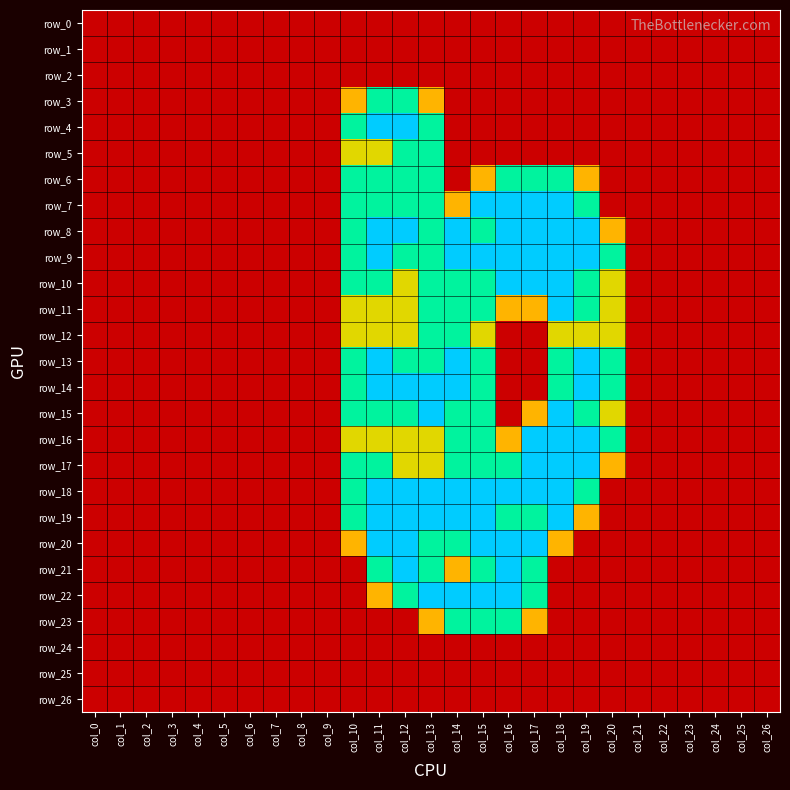

What is the difference between the second highest and minimum values in the row_16 series?

2.0